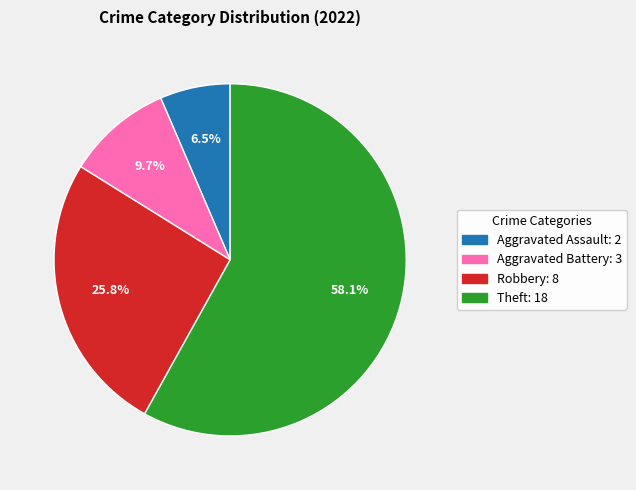

What is the majority slice?

Theft